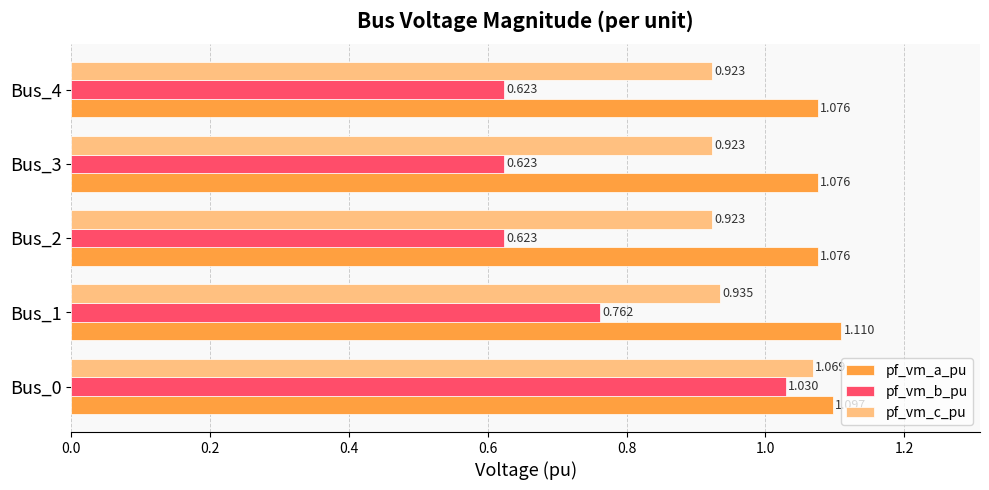

List the series in order of their peak value, highest first.

pf_vm_a_pu, pf_vm_c_pu, pf_vm_b_pu